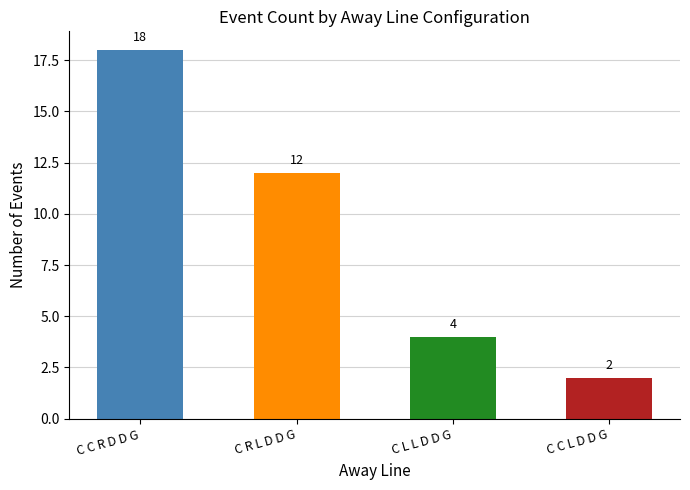

The chart shows a value of 12 at C R L D D G. True or false?

True